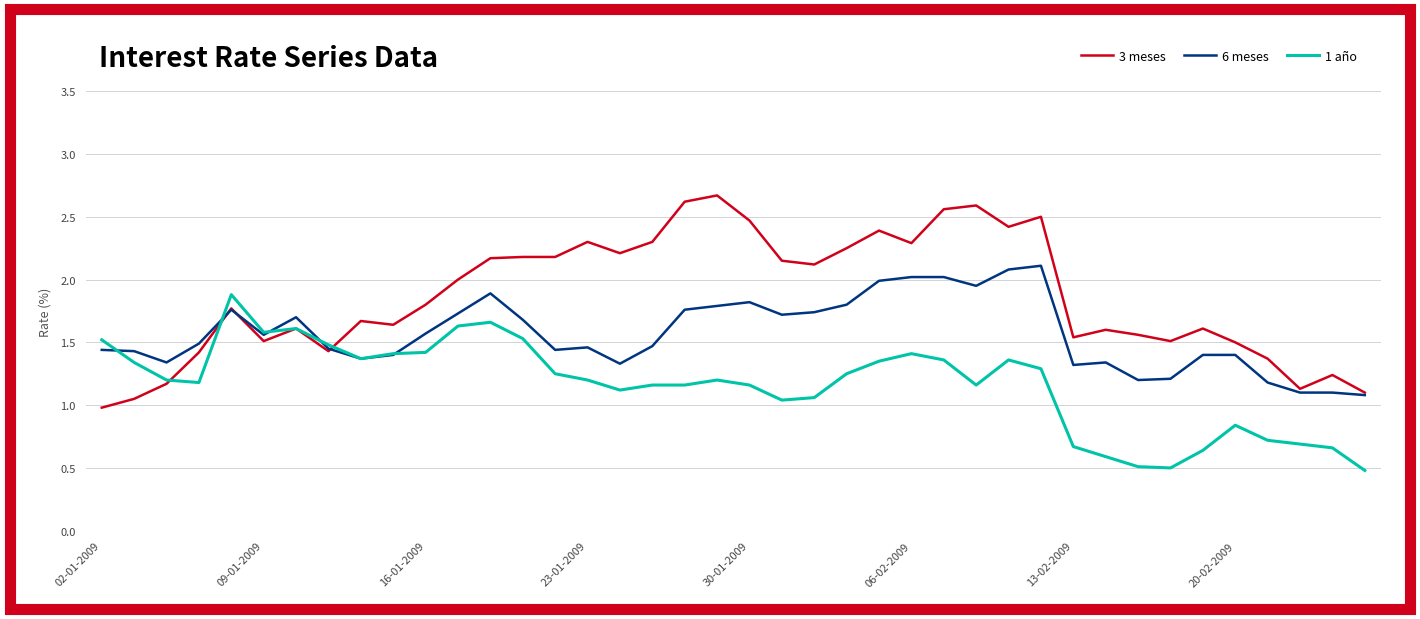

What is the minimum value shown in the chart?

0.5